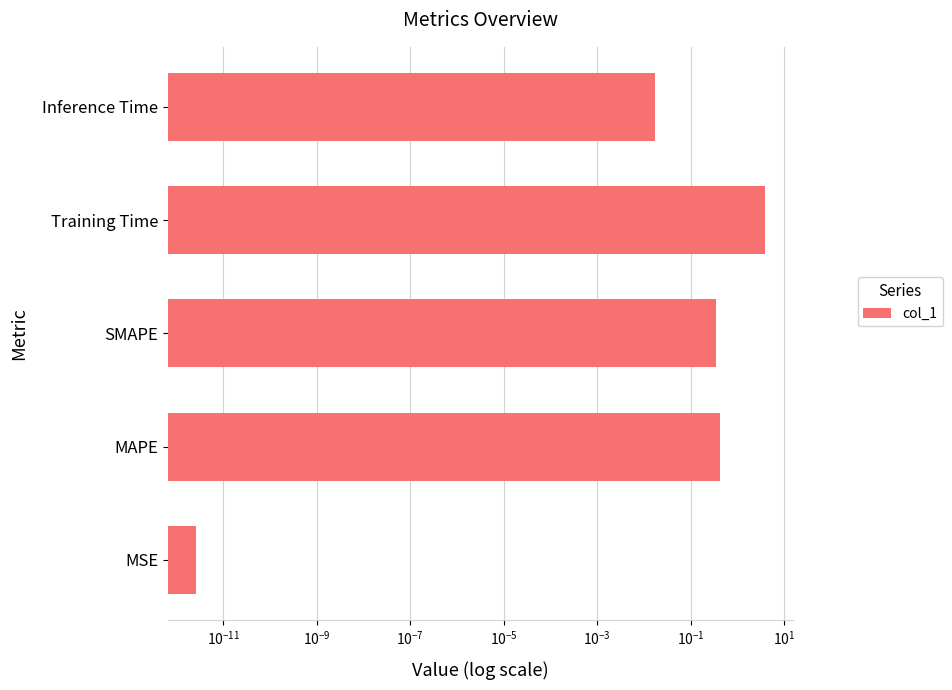

The chart shows a value of 1.3 at Training Time. True or false?

False